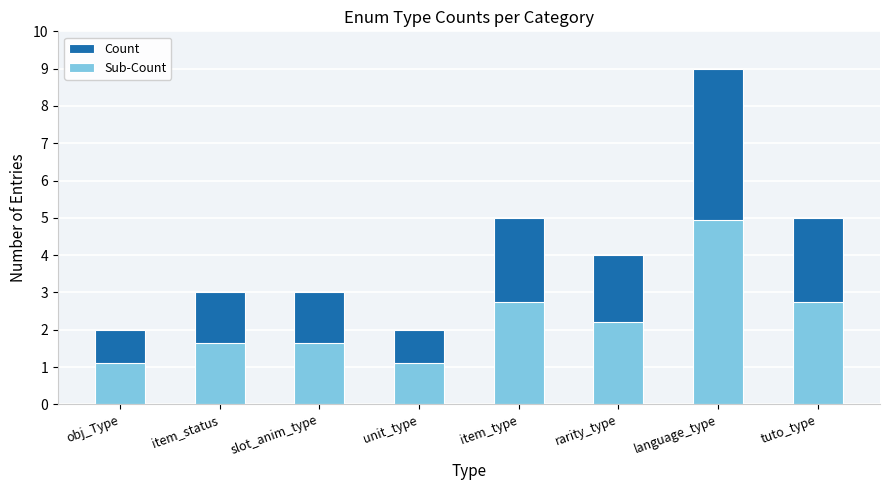

What is the average value of the Count series?

4.1